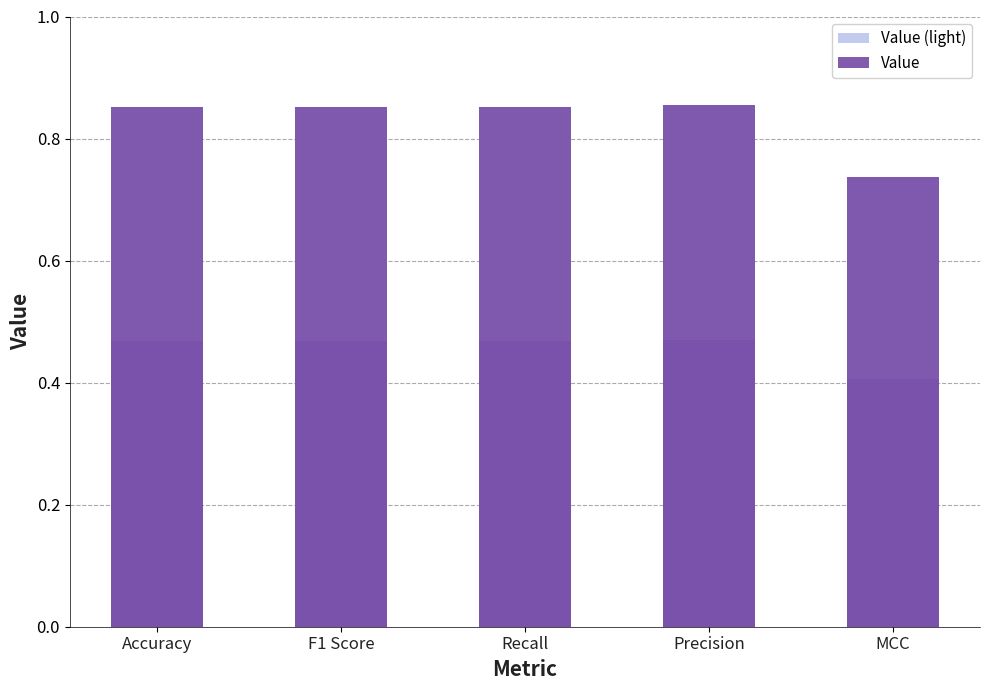

Is it true that Value (overlay) equals 0.9 at F1 Score?

True